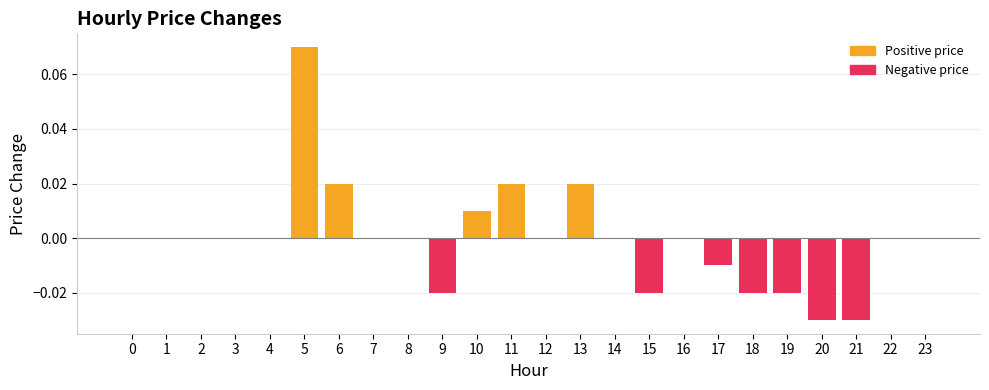

At which category does the chart reach its peak across all series?

5